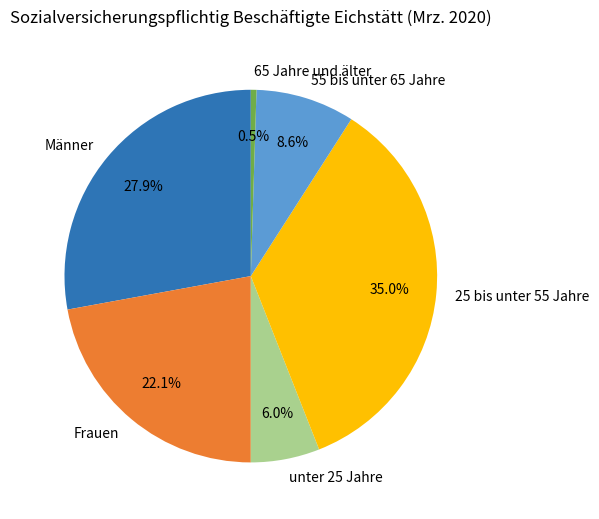

Is the sum of unter 25 Jahre and 55 bis unter 65 Jahre greater than half?

No